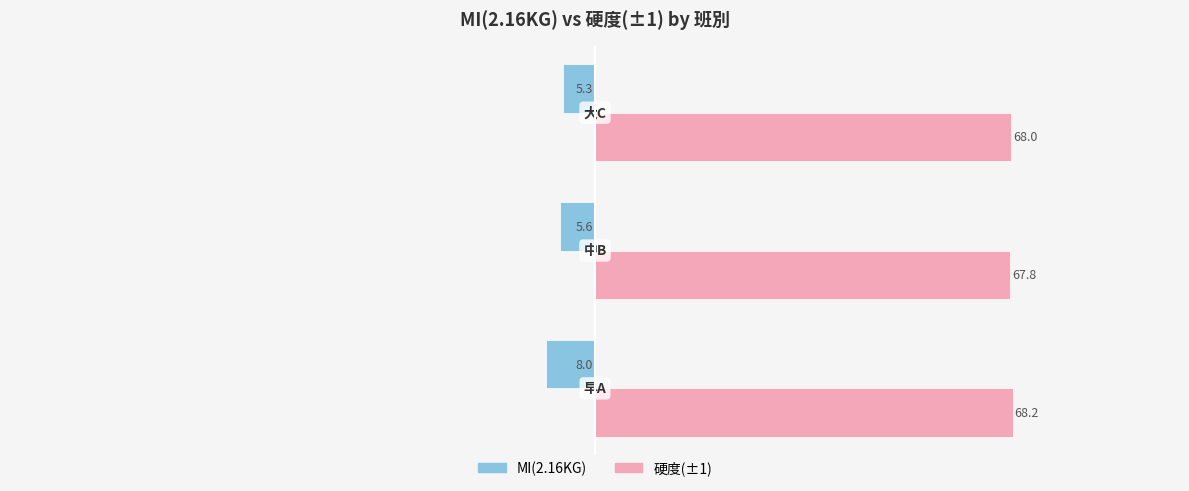

Which series has the largest range (max minus min)?

MI(2.16KG)